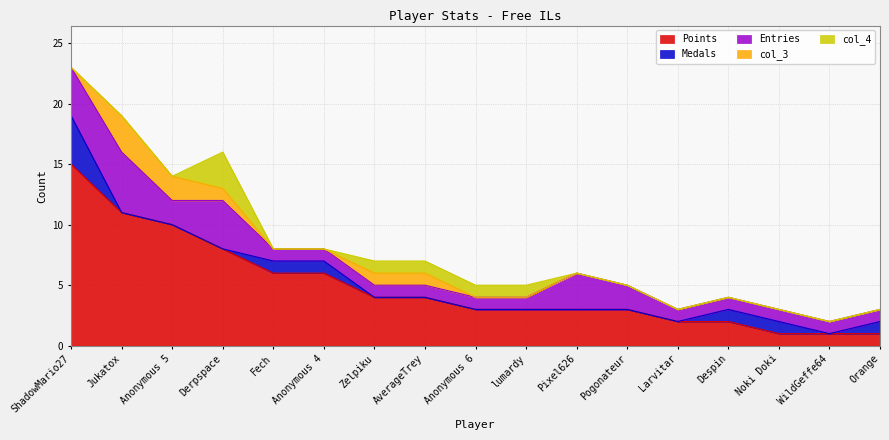

At which category does the chart reach its minimum across all series?

Jukatox